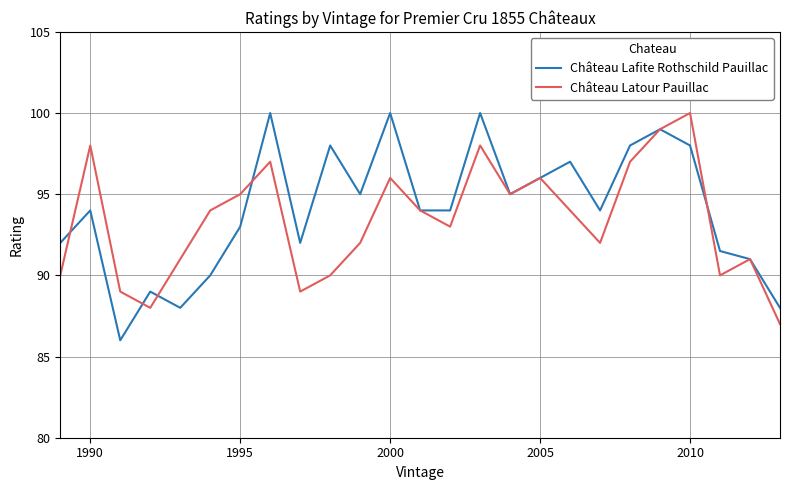

What are all the series names shown in the legend?

Château Lafite Rothschild Pauillac, Château Latour Pauillac